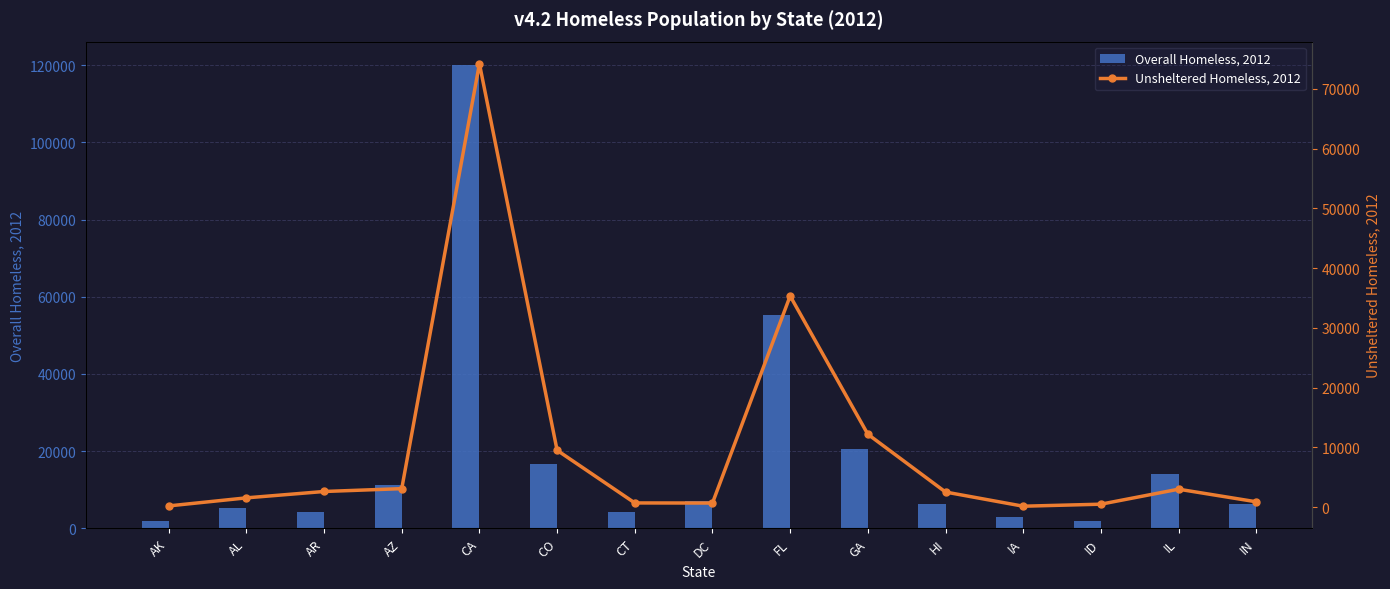

The value of Overall Homeless, 2012 at IA is 2928. True or false?

True